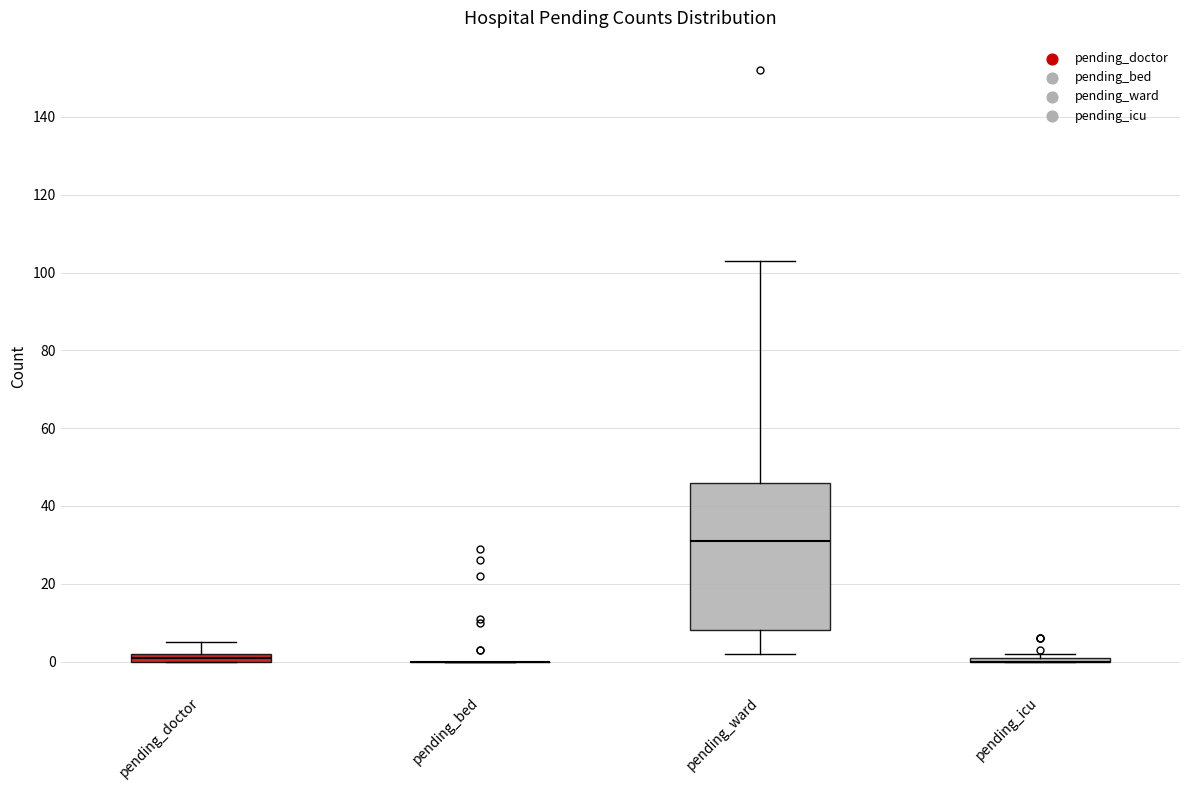

Where is the upper edge of the box for pending_doctor on the y-axis? The values are not printed on the chart, so give them approximately, as read against the axis.

2